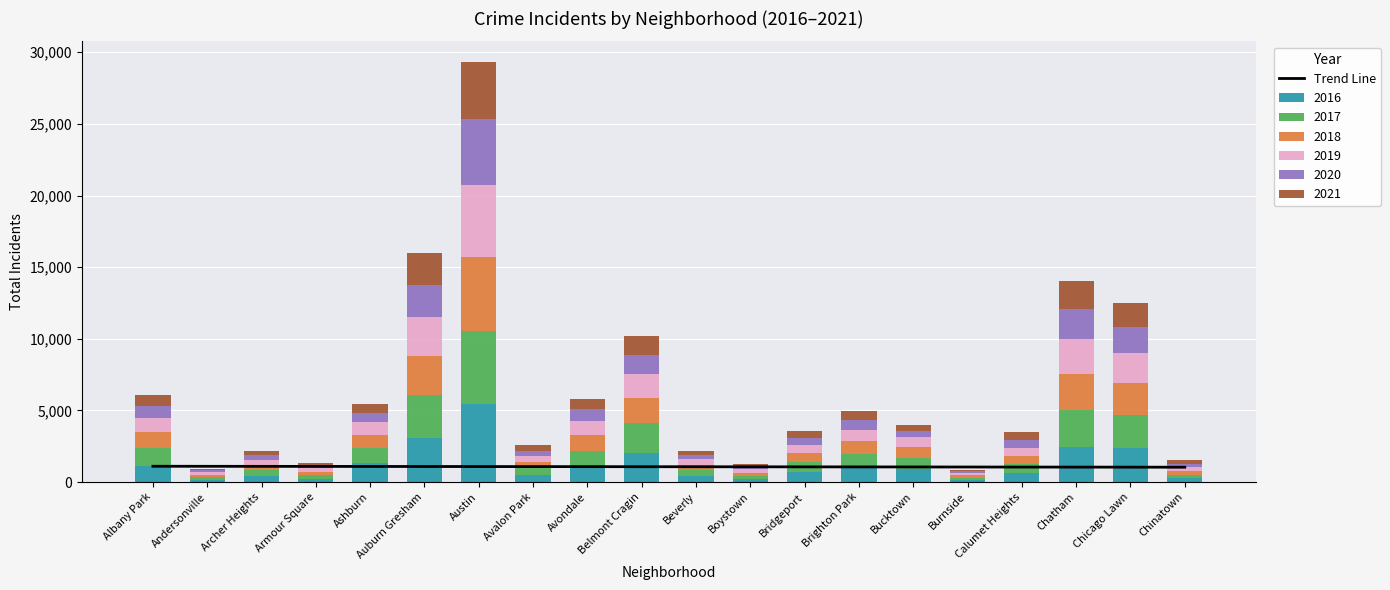

What is the sum of the values at Armour Square and Beverly?

2158.9